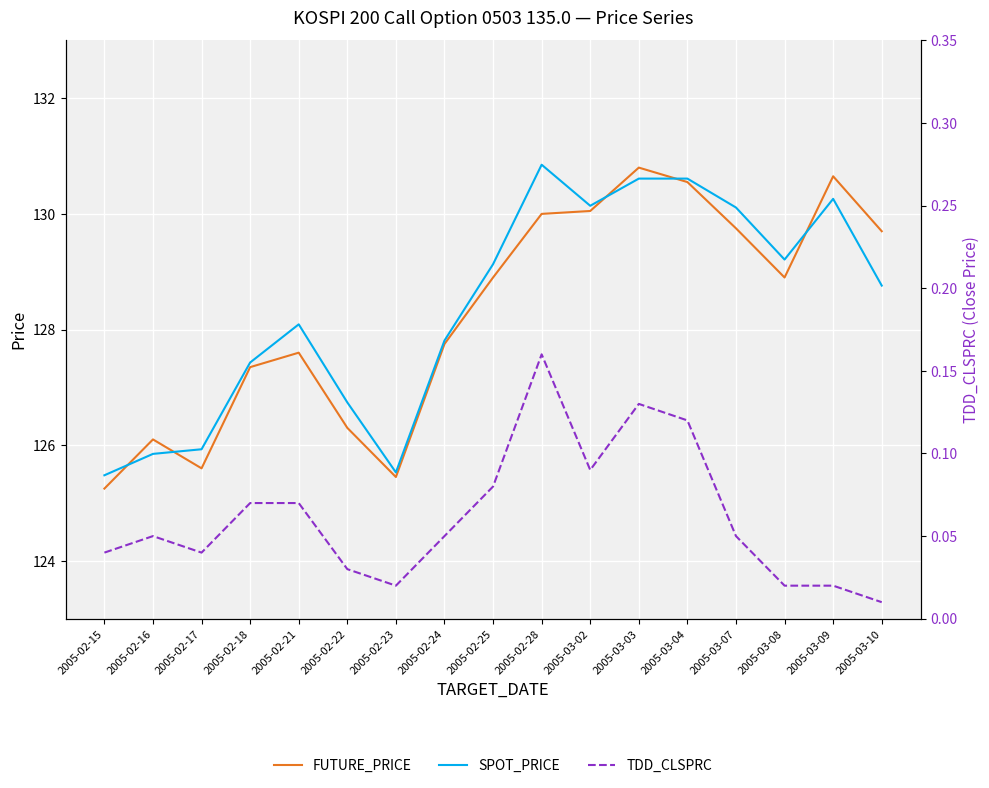

Rank the series at 2005-02-24 from highest to lowest value.

SPOT_PRICE, FUTURE_PRICE, TDD_CLSPRC